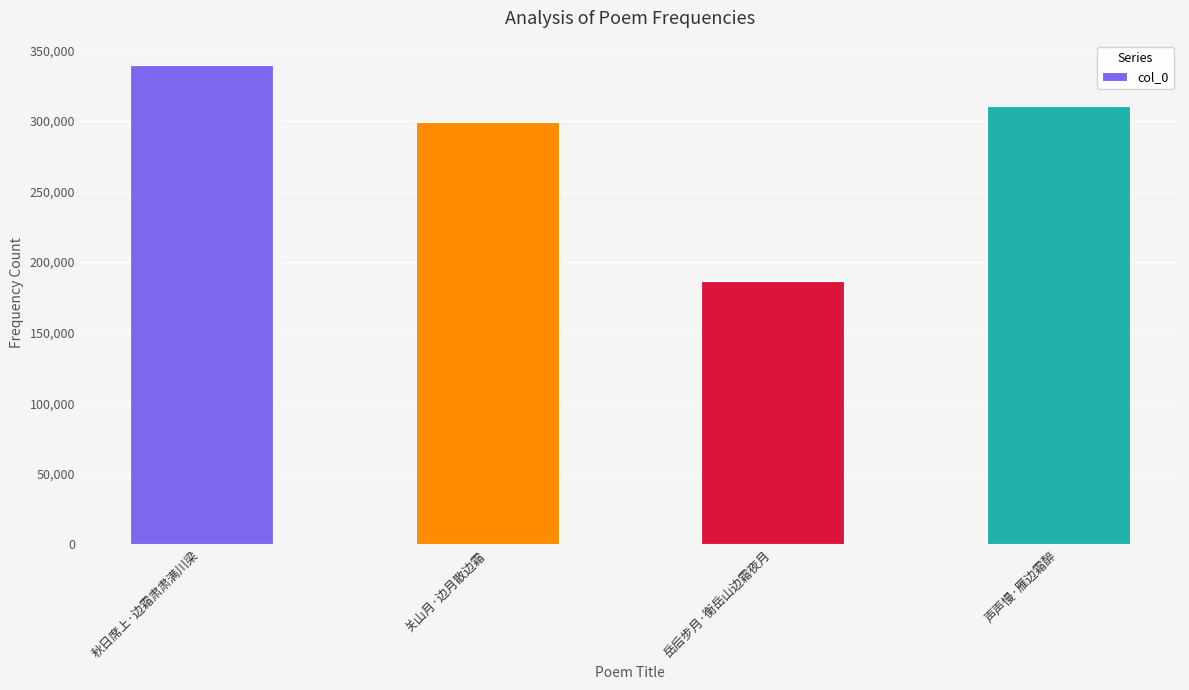

Rank the categories by value from highest to lowest.

秋日席上·边霜肃肃满川梁, 声声慢·雁边霜醉, 关山月·边月散边霜, 岳后步月·衡岳山边霜夜月